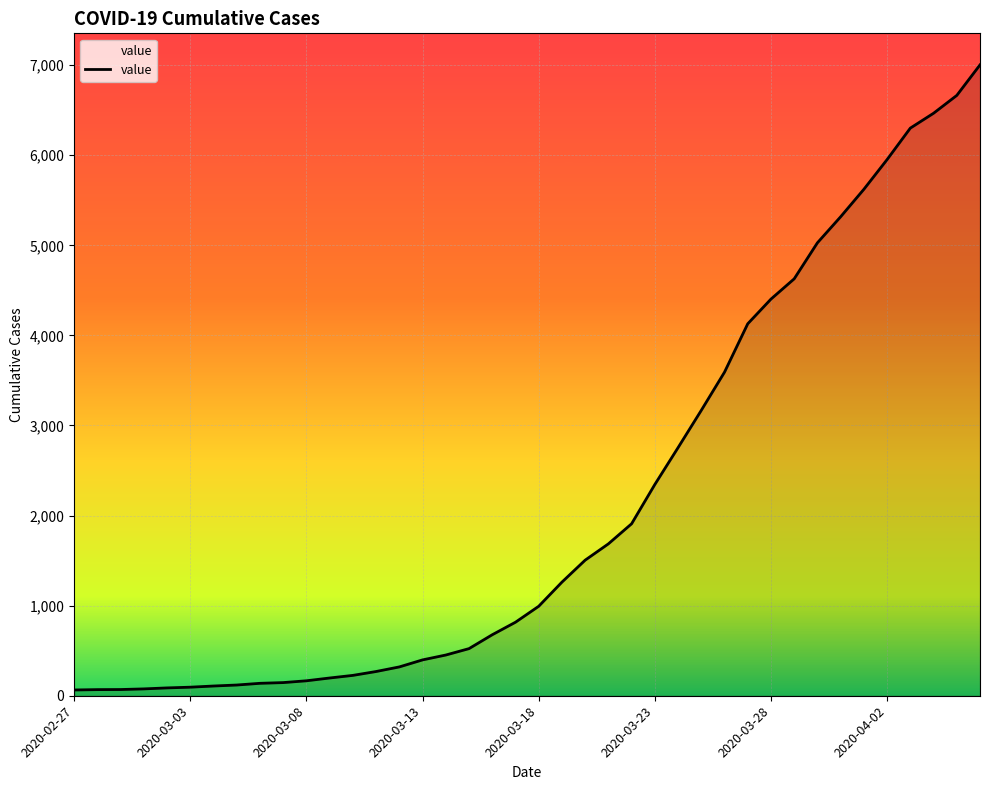

What is the greatest value displayed?

7003